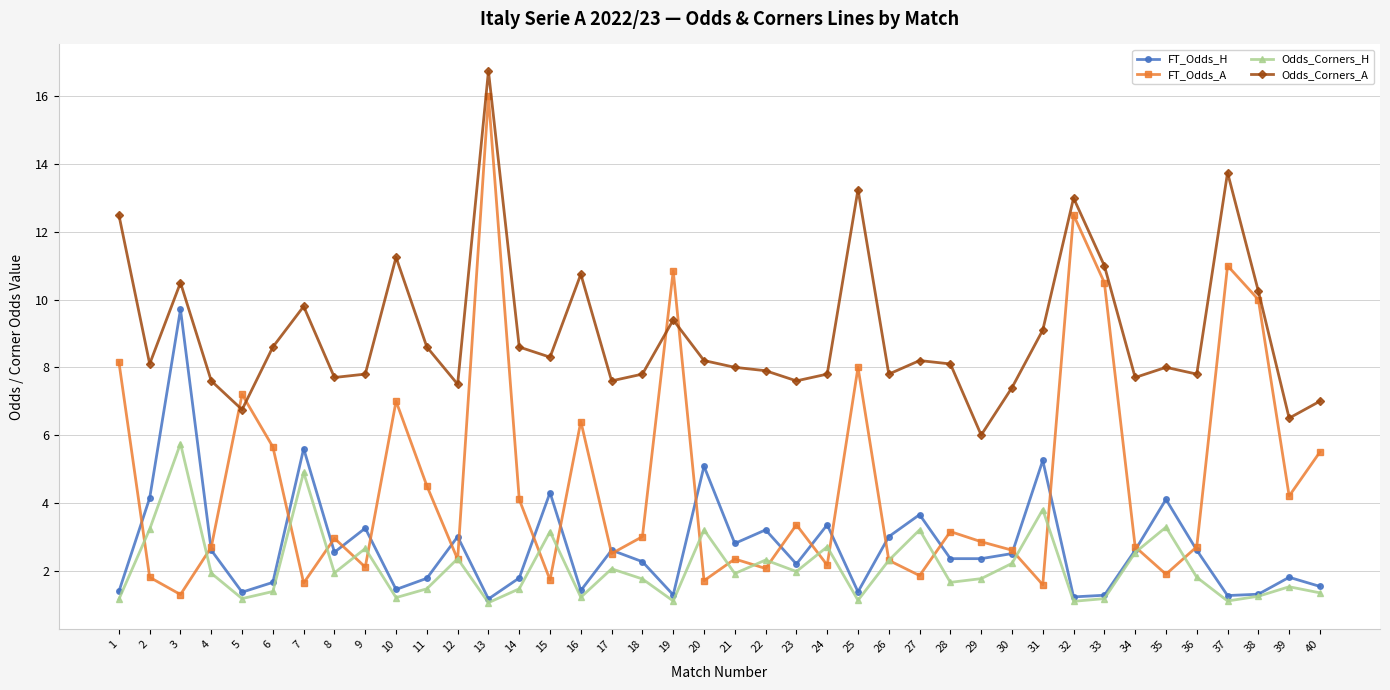

True or false: Odds_Corners_A has more than 2 interior local peaks.

True